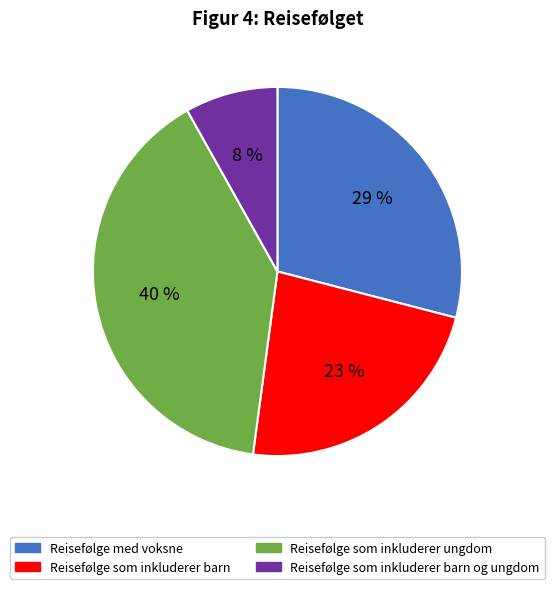

To the nearest percent, what is the average slice percentage?

25%